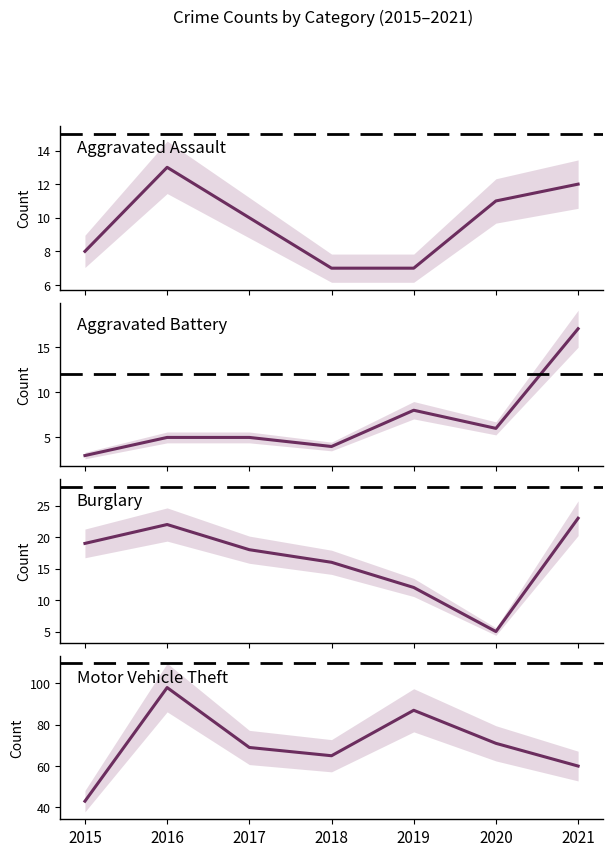

Reading right to left, list all the values displayed in this chart.

Aggravated Assault: 2021=12	2020=11	2019=7	2018=7	2017=10	2016=13	2015=8
Aggravated Battery: 2021=17	2020=6	2019=8	2018=4	2017=5	2016=5	2015=3
Burglary: 2021=23	2020=5	2019=12	2018=16	2017=18	2016=22	2015=19
Motor Vehicle Theft: 2021=60	2020=71	2019=87	2018=65	2017=69	2016=98	2015=43